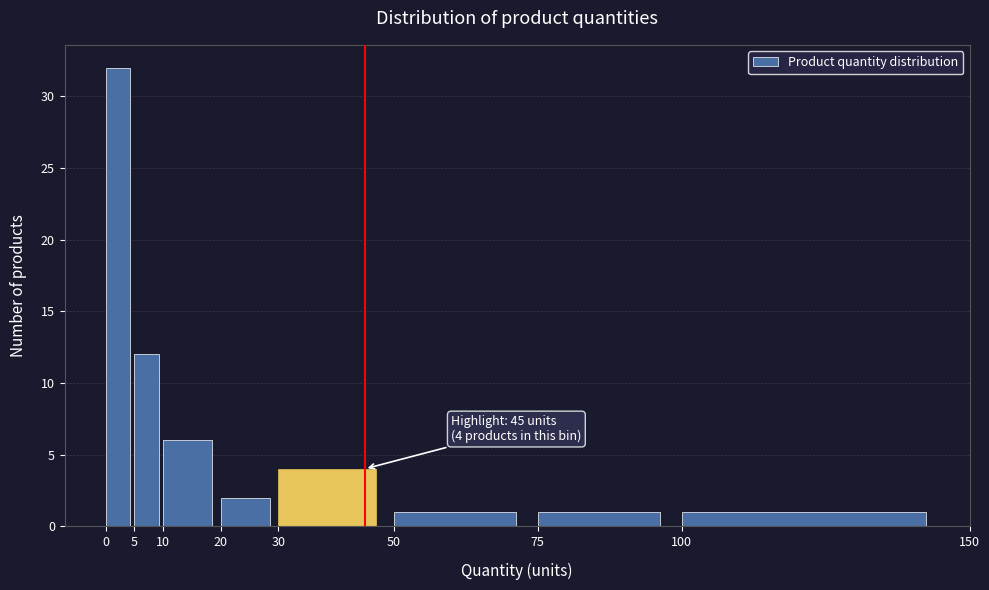

Which range on the x-axis has the tallest bar?

0 to 5